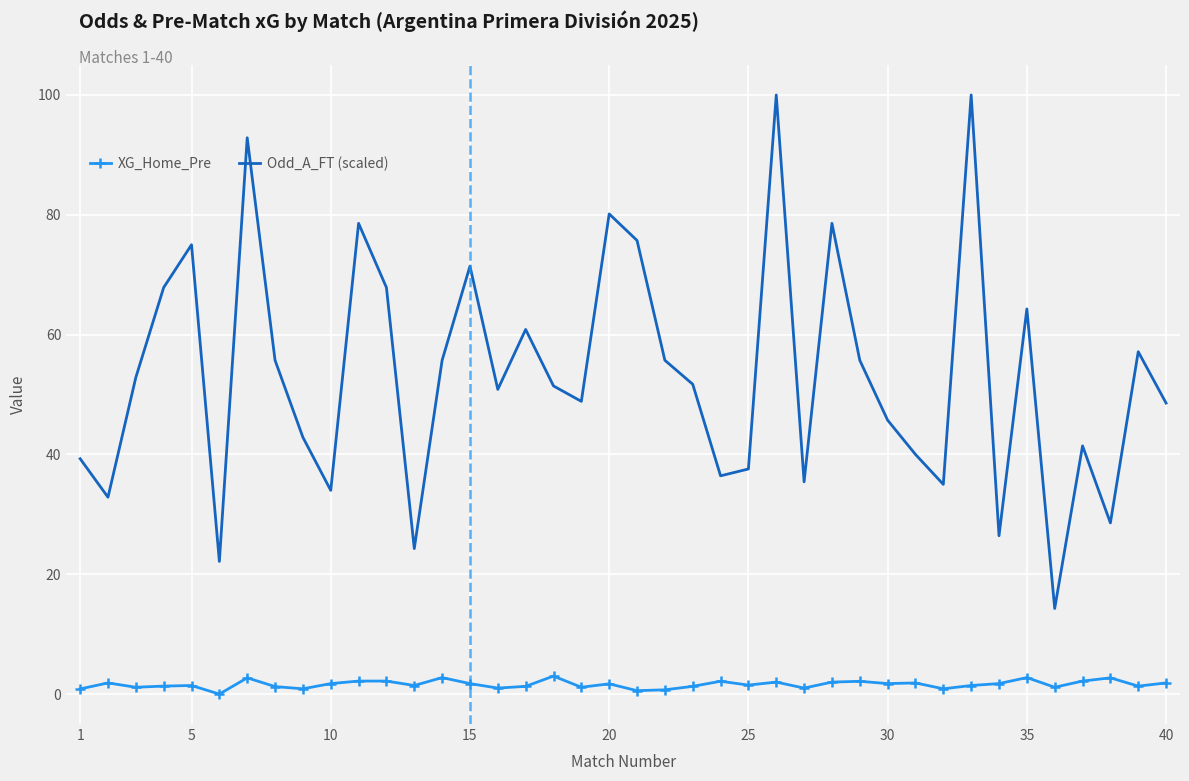

Which series has the largest total across all categories?

Odd_A_FT (scaled)